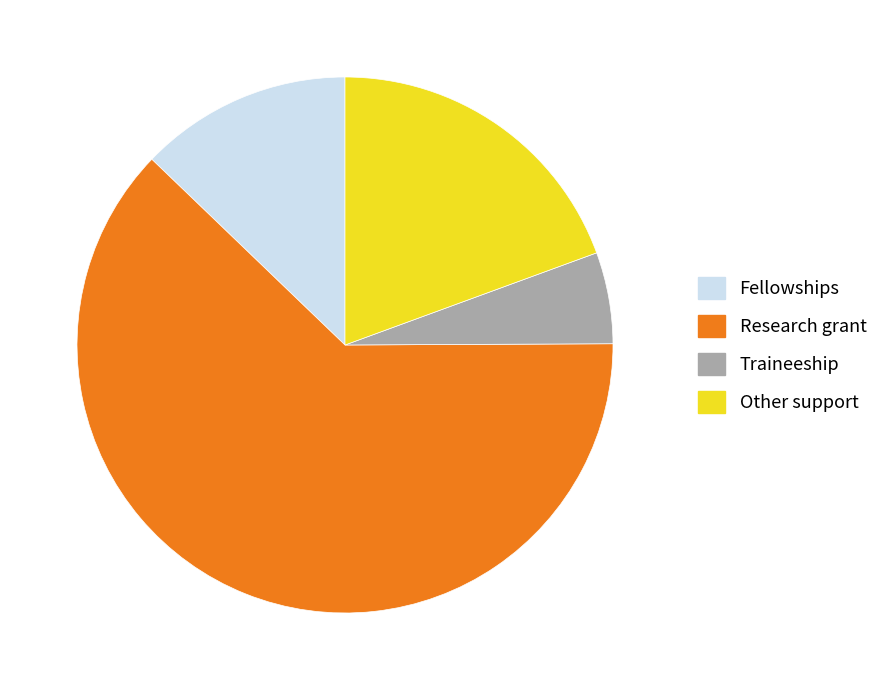

What is the ratio of the value at Research grant to the value at Fellowships?

4.9